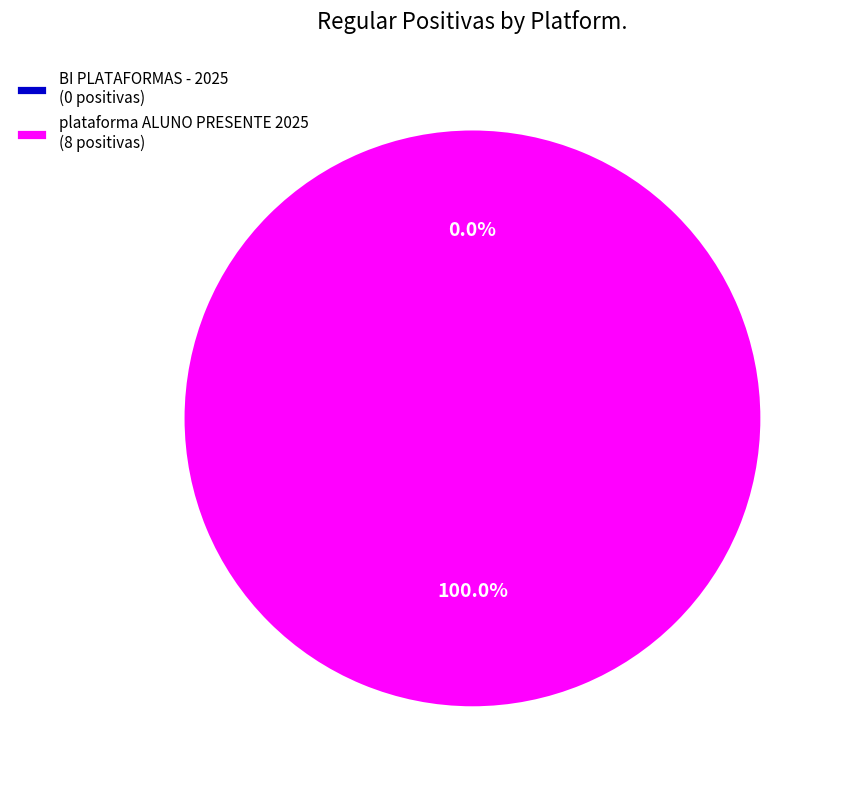

The BI PLATAFORMAS - 2025 slice represents 5% of the pie. True or false?

False